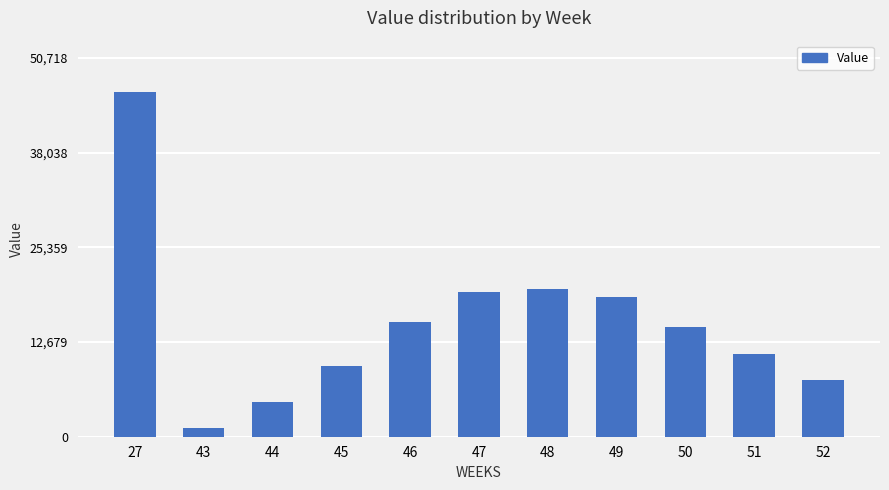

At which category does the chart reach its peak across all series?

27